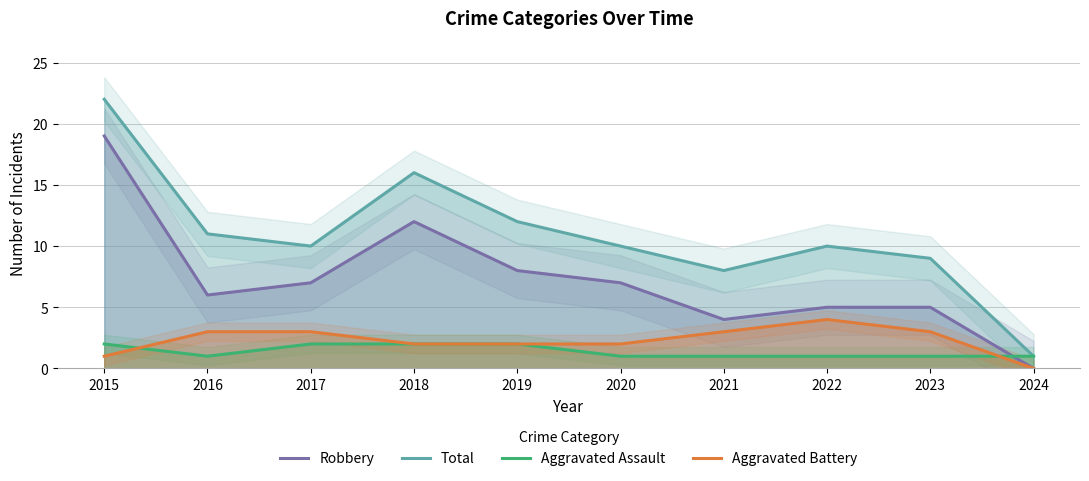

The Robbery series shows 6 at 2016. True or false?

True